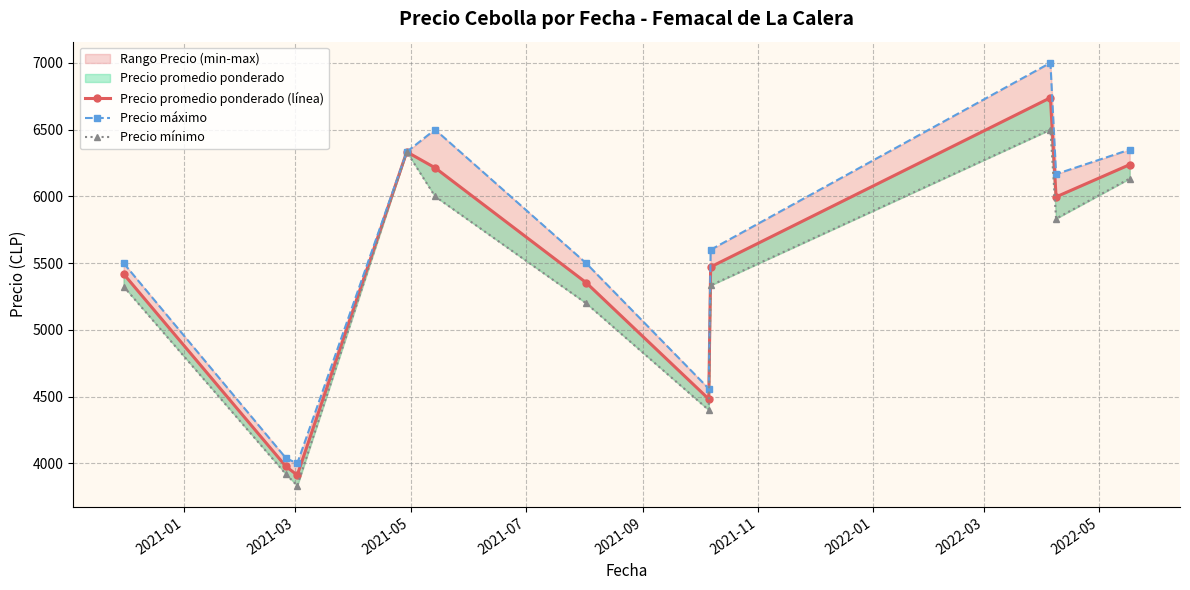

How many data points in Precio máximo are less than 5600?

5